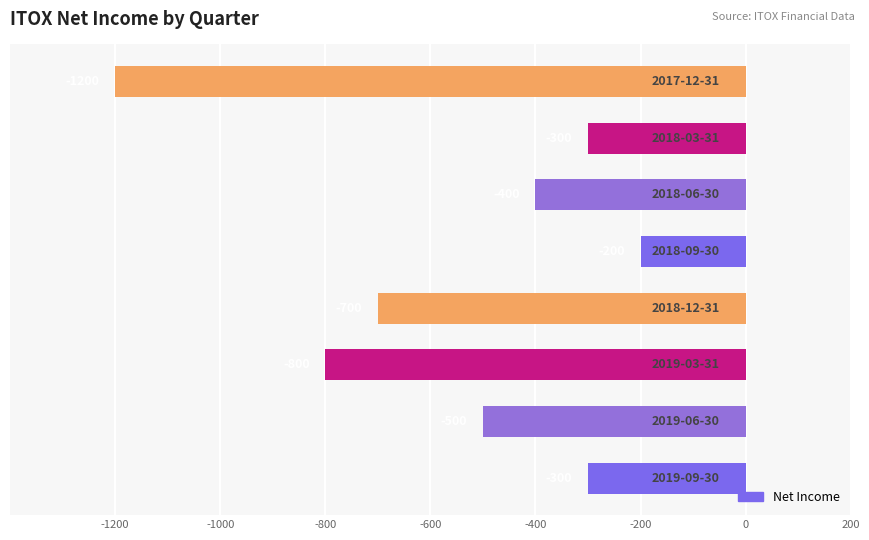

How many values are between -700 and -300?

5